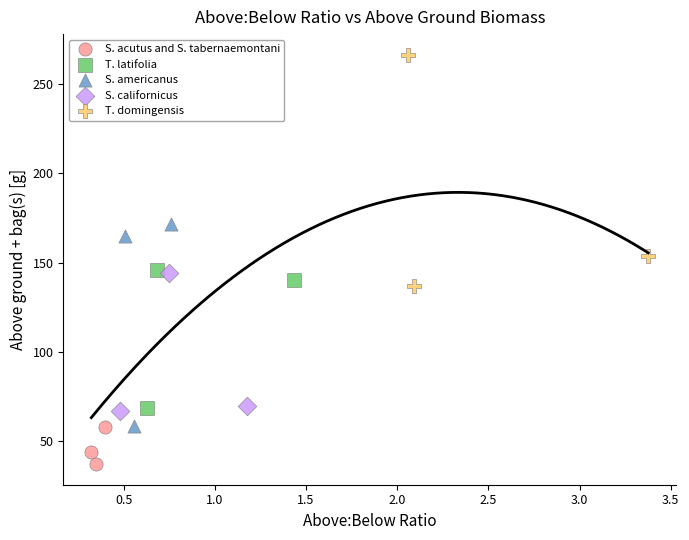

Which series reaches the maximum Y coordinate?

T. domingensis